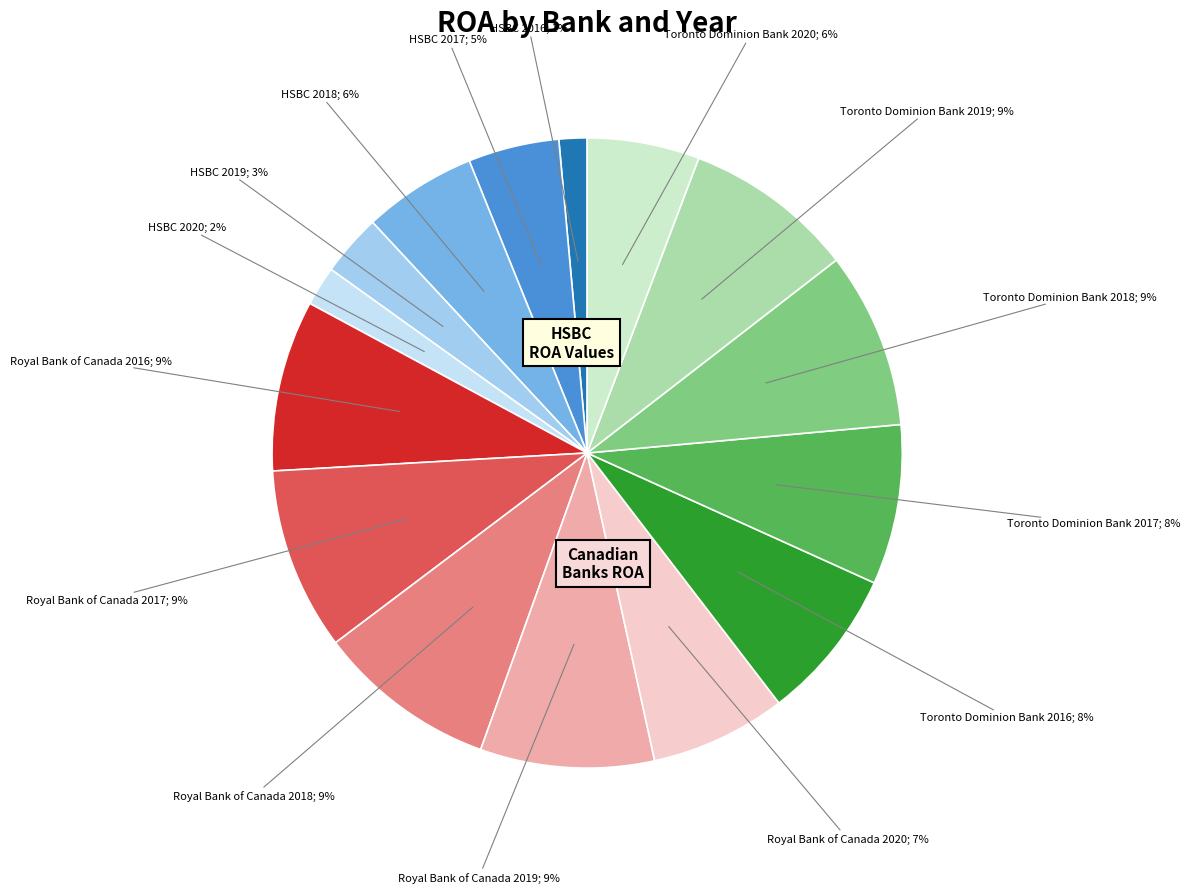

To the nearest percent, what is the average slice percentage?

7%